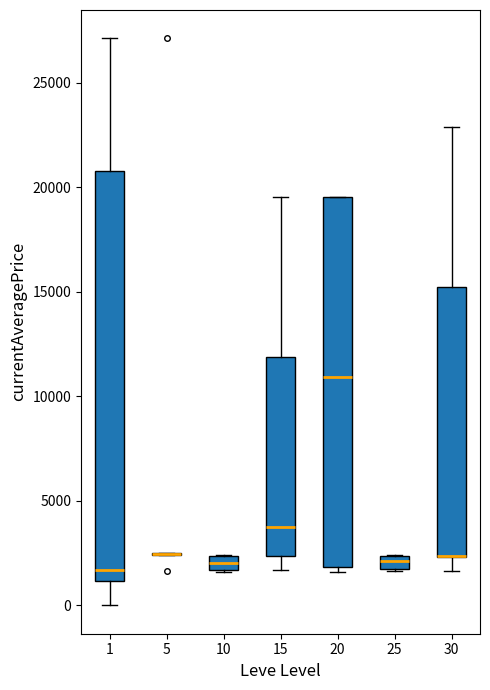

Where is the lower edge of the box at x = 1 on the y-axis? The values are not printed on the chart, so give them approximately, as read against the axis.

1000